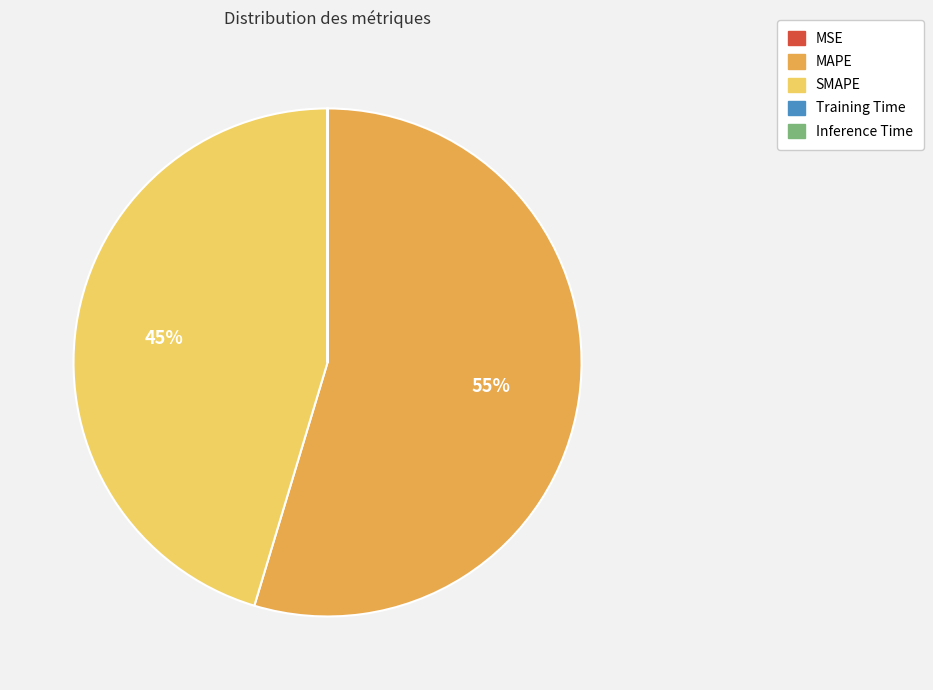

What is the ratio of the value at MAPE to the value at SMAPE?

1.2